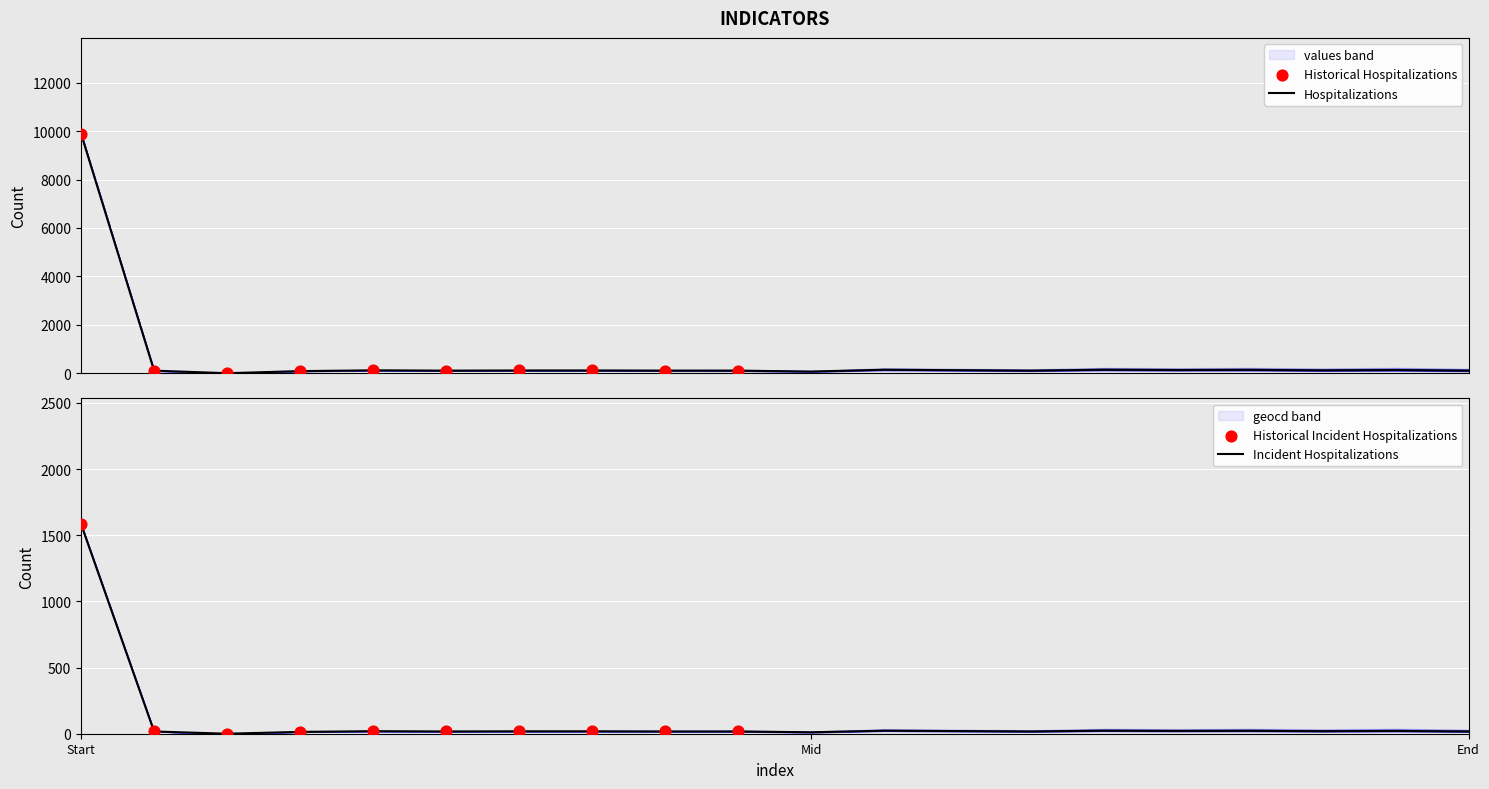

Which series has the largest Y range (max minus min)?

values